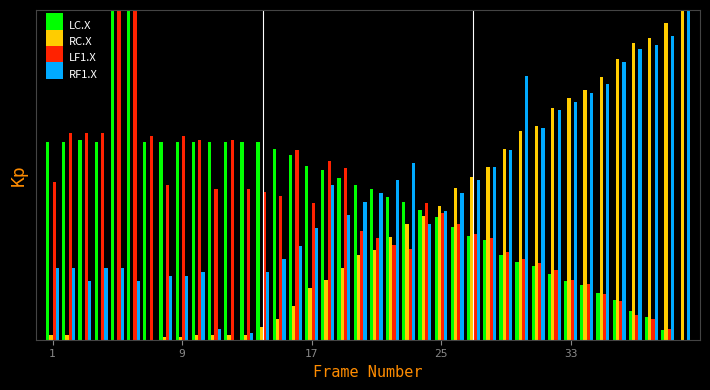

Does the chart contain stacked bars?

No